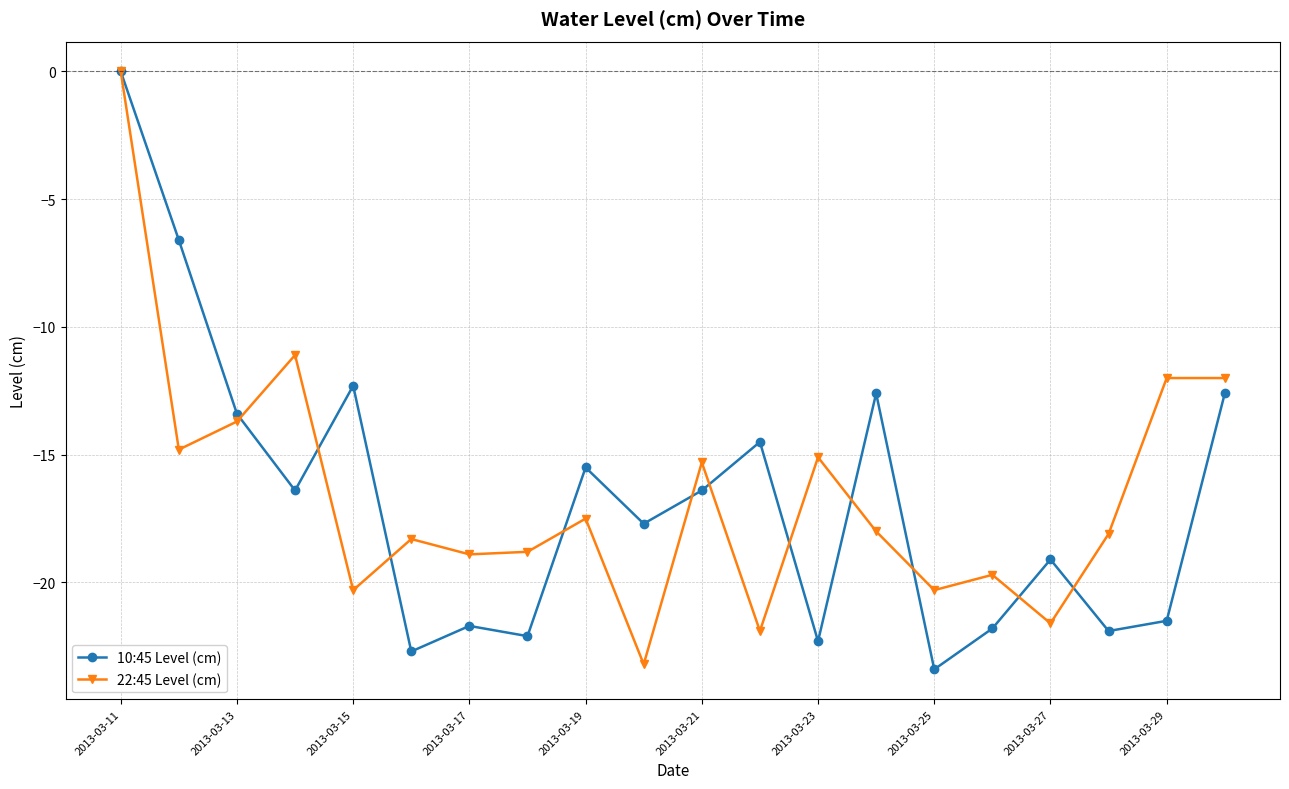

How many data points in 10:45 Level (cm) are less than -16?

12